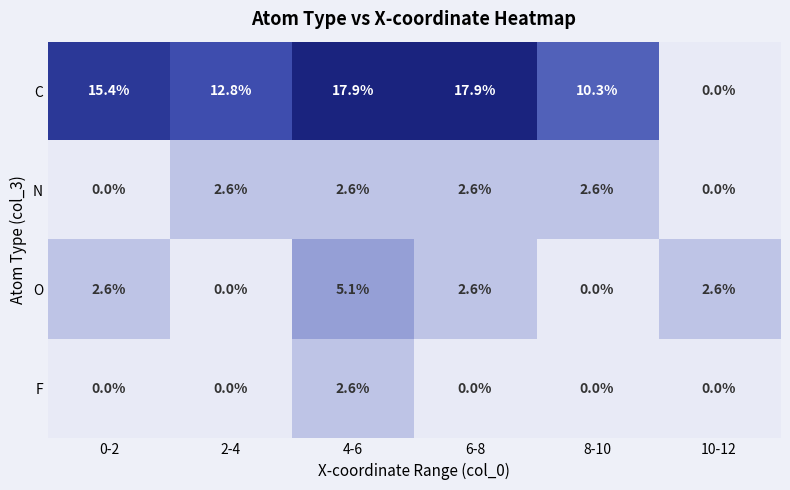

Which series has the largest range (max minus min)?

C